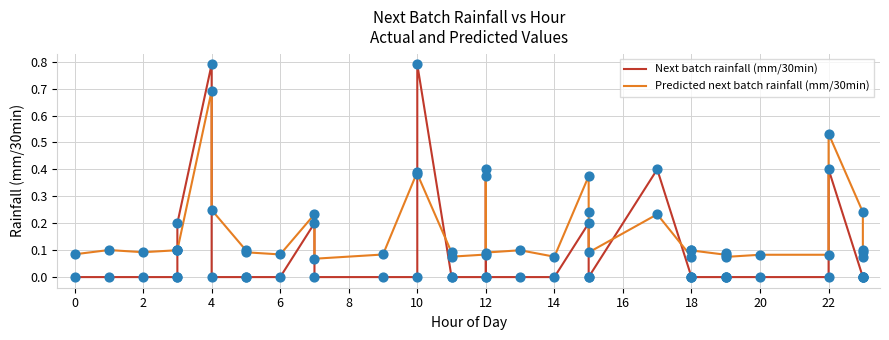

Which series has the largest total across all categories?

Predicted next batch rainfall (mm/30min)